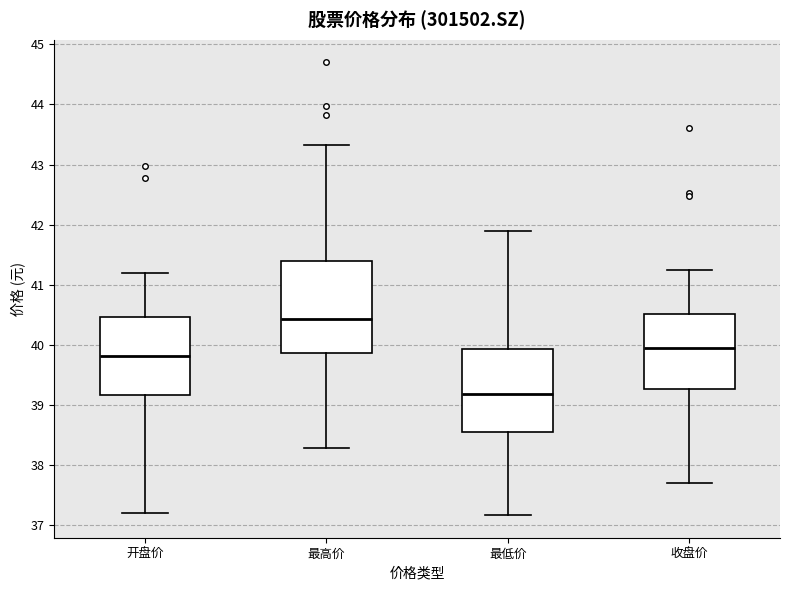

Comparing the boxes themselves (not the whiskers), which one is the tallest?

最高价